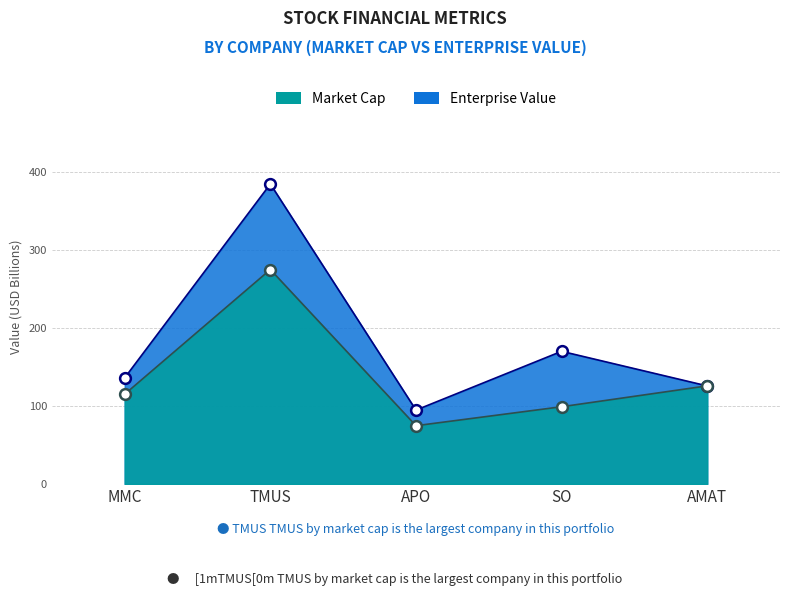

Which series has the largest total across all categories?

Enterprise Value